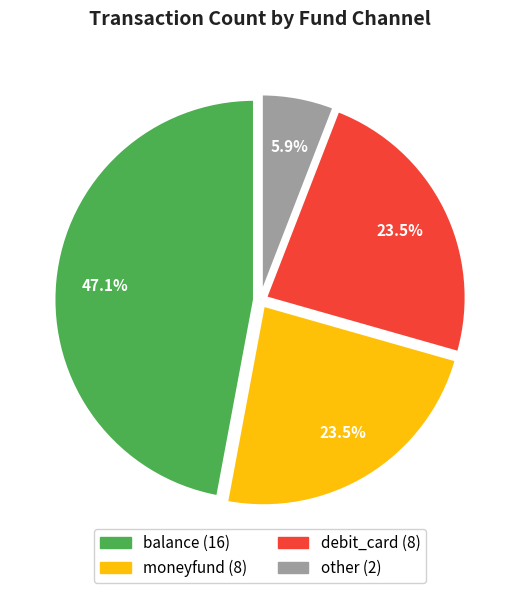

Is there a majority slice in this chart?

No